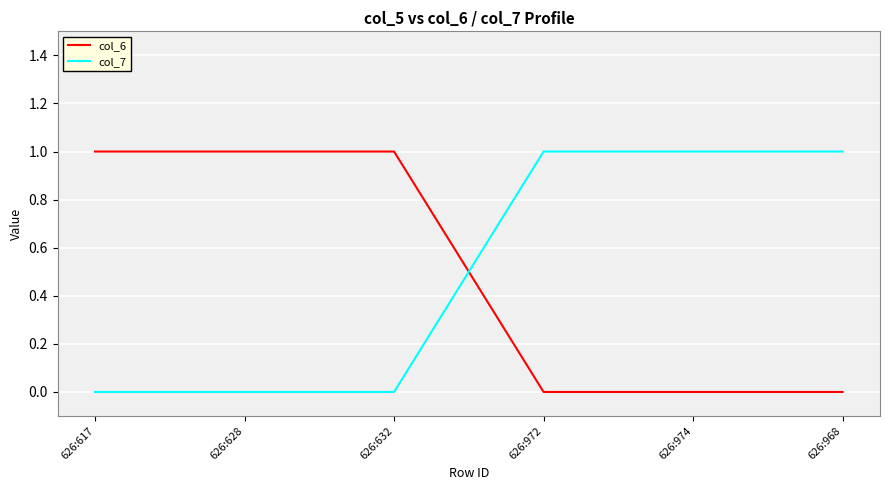

After their last crossing, which series has the higher values: col_6 or col_7?

col_7